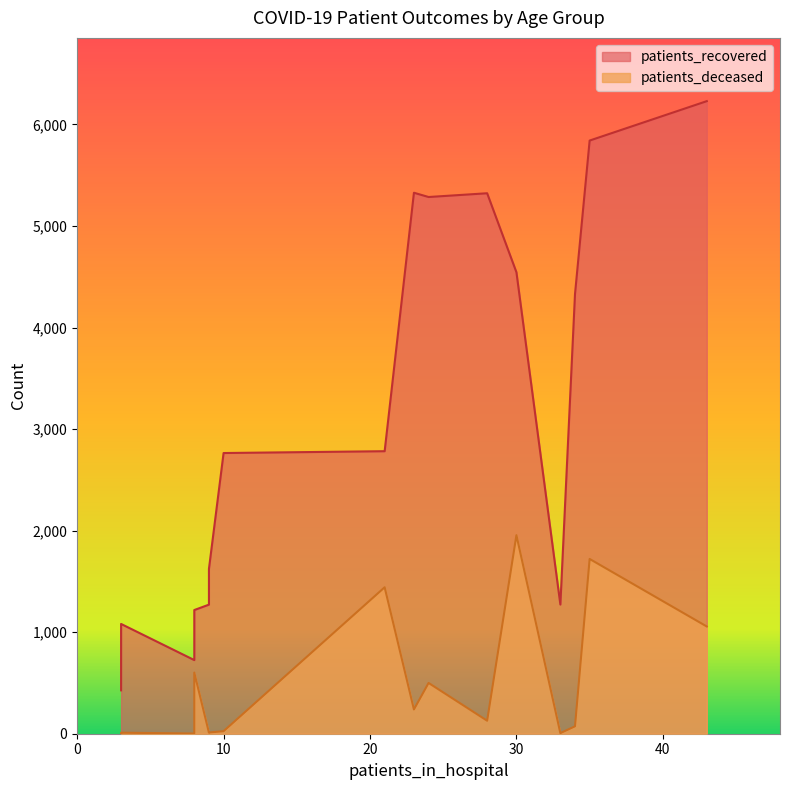

What is the sum of all patients_deceased values?

7785